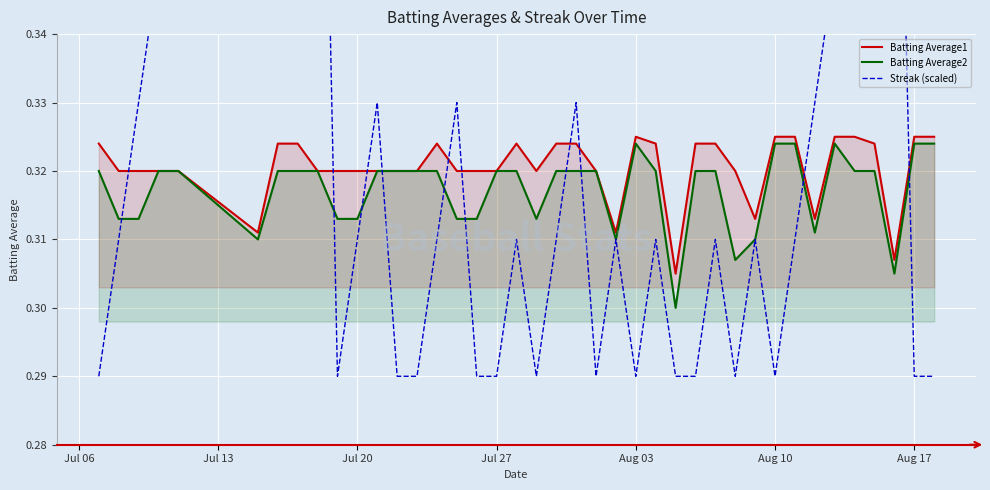

True or false: Streak (scaled) has a value of 0.1 at 16.

False